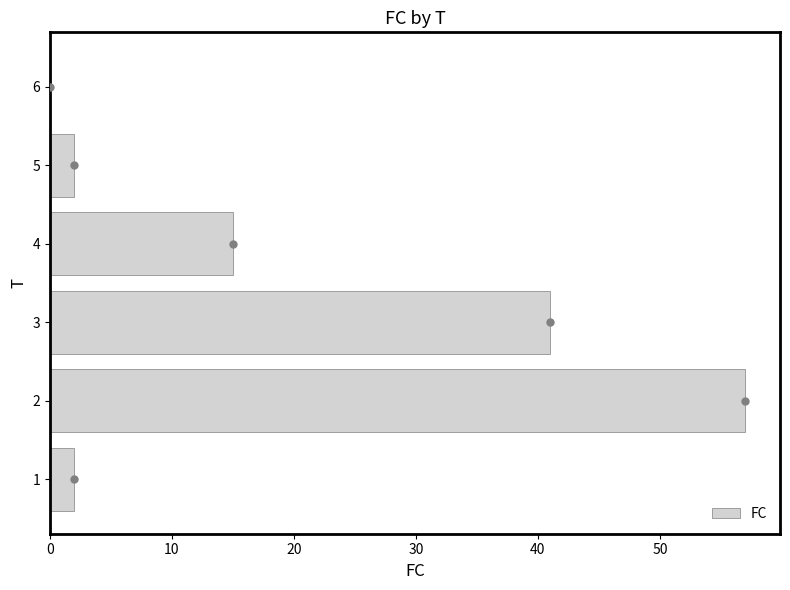

How many data points does each series have?

6